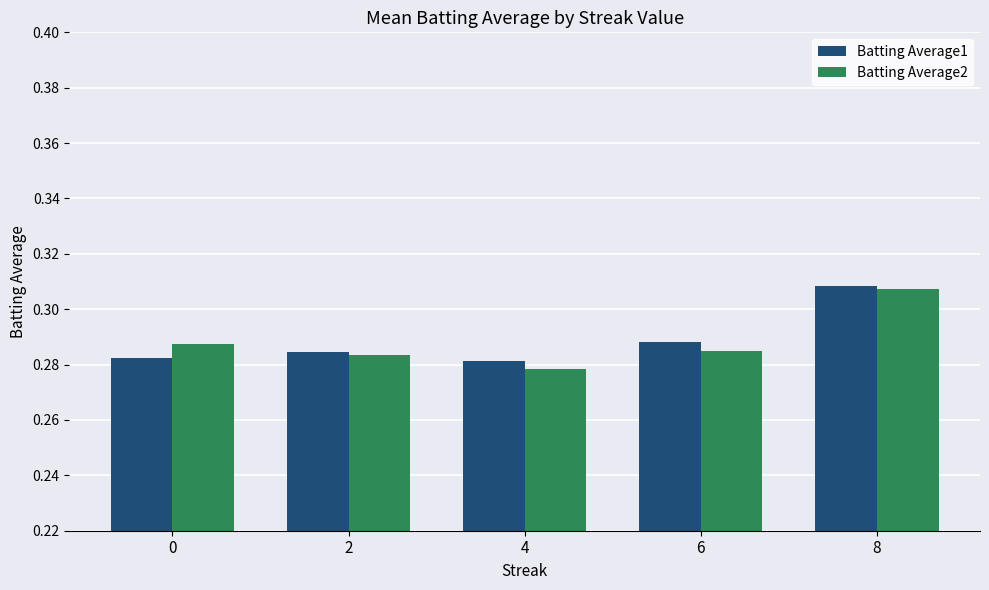

What are all the series names shown in the legend?

Batting Average1, Batting Average2